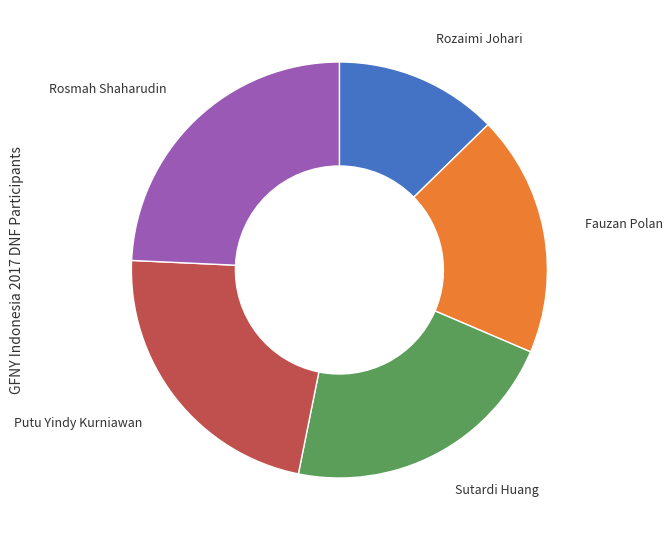

Does any single category account for the majority?

No